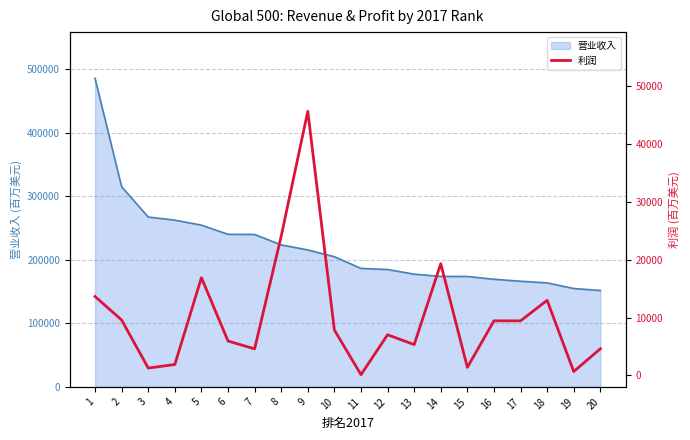

What is the highest value of the 营业收入 series?

485873.0